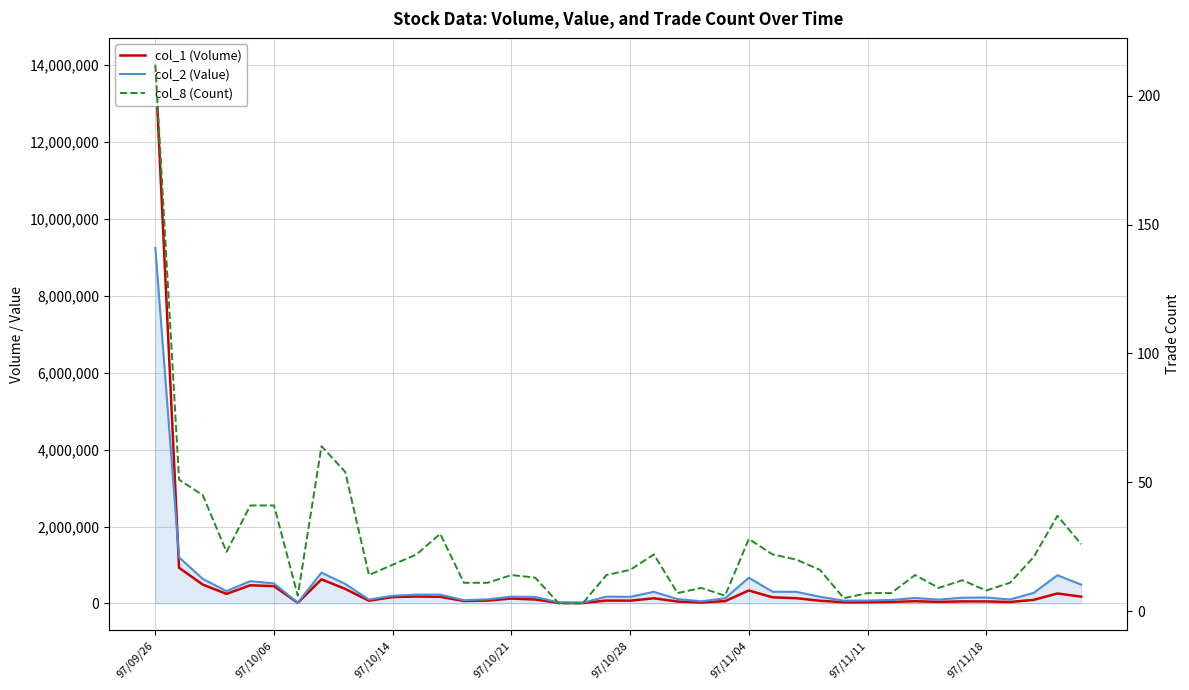

Rank the categories by col_2 (Value) value from lowest to highest.

18, 97/11/11, 17, 23, 29, 30, 13, 31, 33, 9, 36, 14, 22, 24, 32, 34, 35, 16, 20, 28, 15, 19, 10, 11, 12, 37, 27, 21, 26, 97/10/21, 39, 8, 97/11/04, 97/10/28, 97/10/14, 25, 38, 97/11/18, 97/10/06, 97/09/26